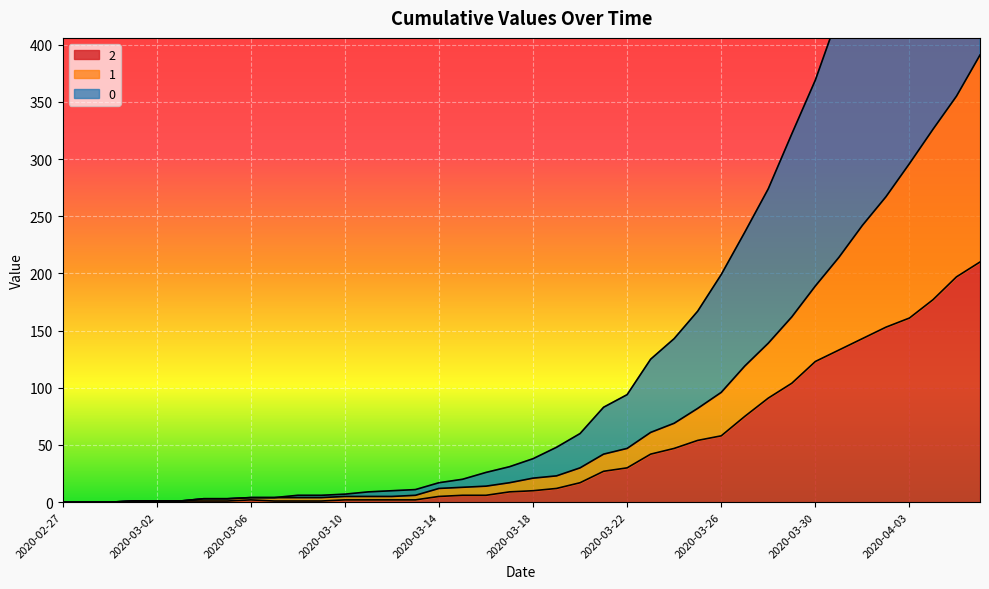

What position from the right is 2020-03-14?

24